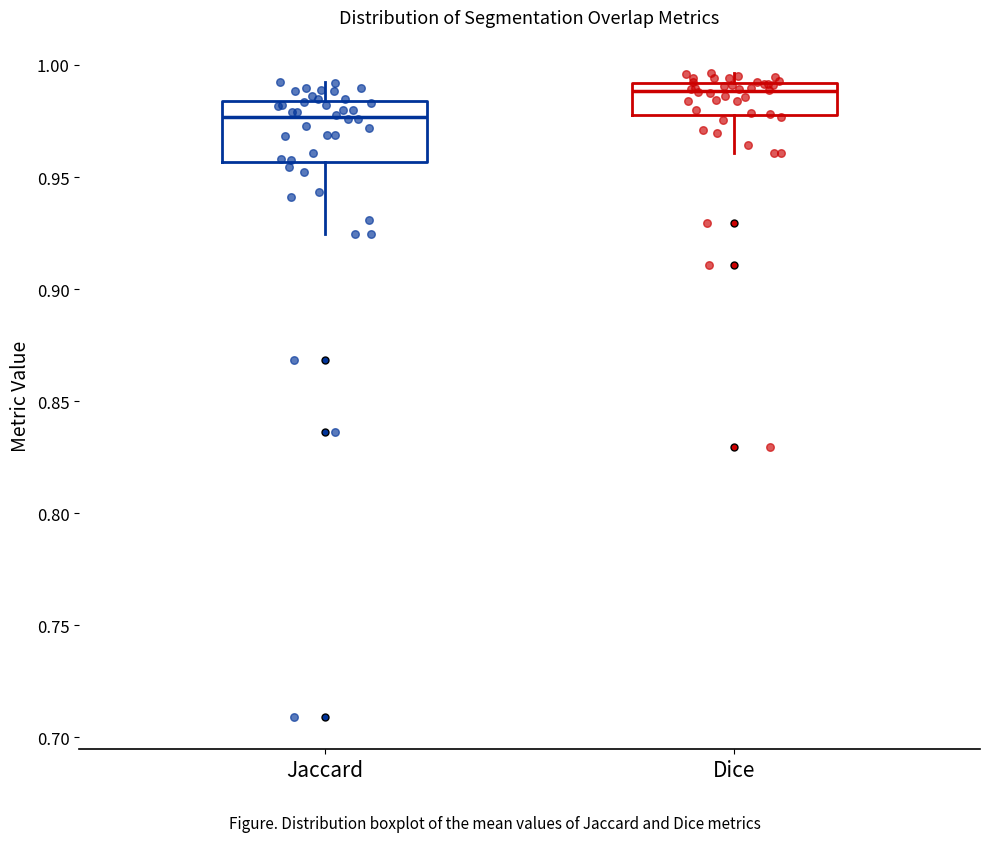

Which box has the highest median line?

Dice